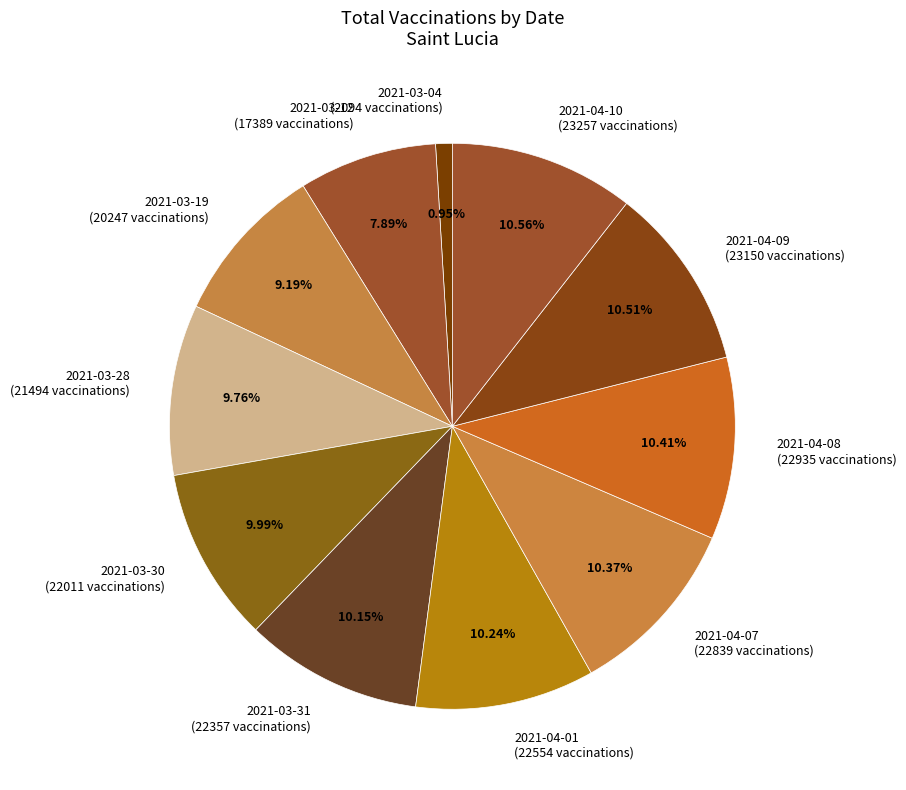

Is the sum of 2021-03-28 (21494 vaccinations) and 2021-03-12 (17389 vaccinations) greater than half?

No